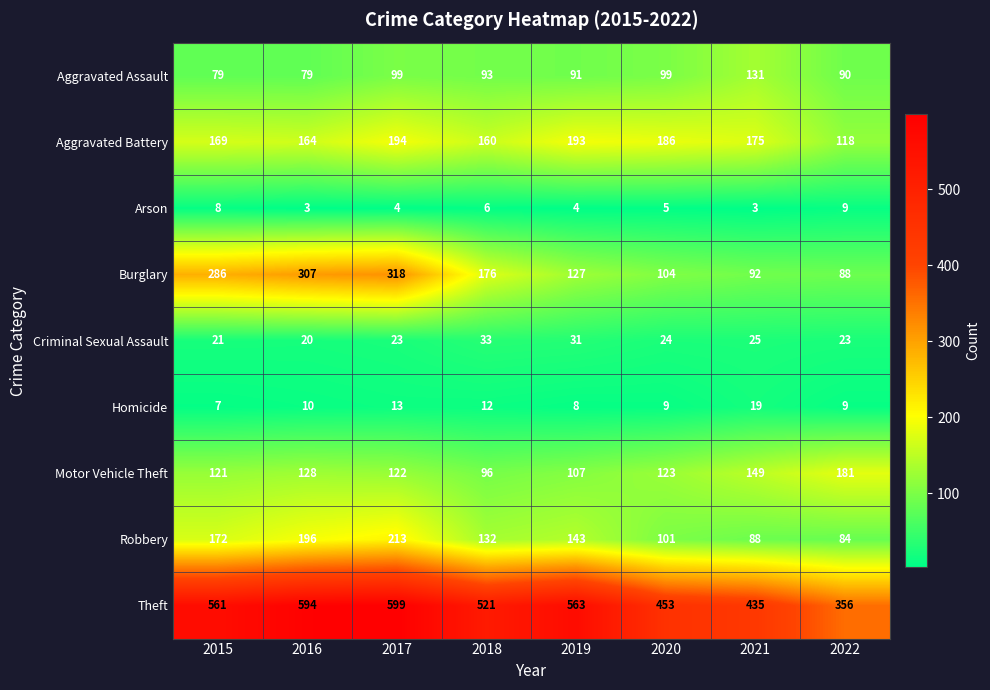

What is the sum of all Criminal Sexual Assault values?

200